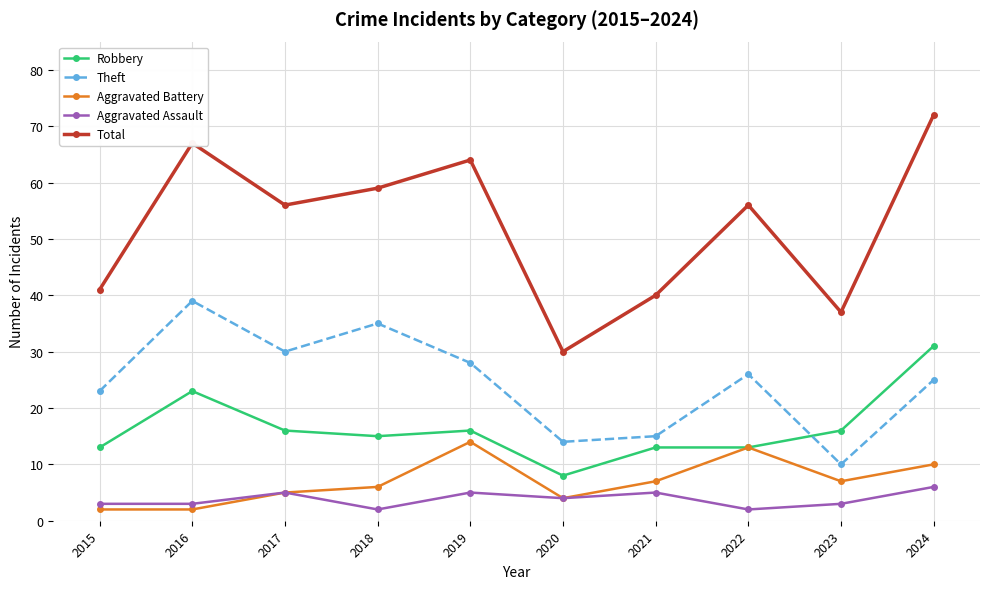

True or false: Robbery and Total cross at least once.

False